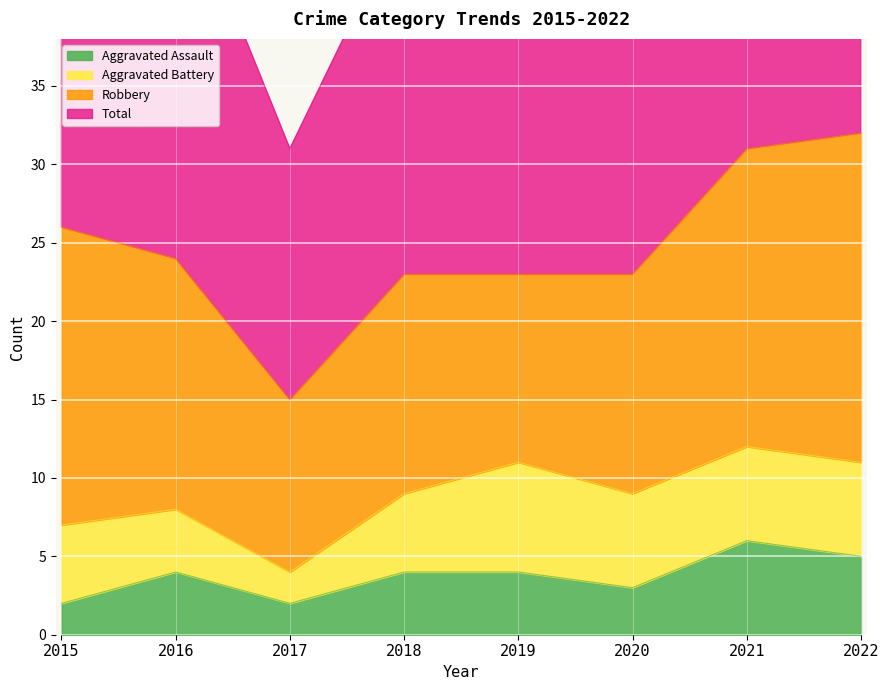

Rank the categories by Total value from lowest to highest.

2017, 2018, 2019, 2020, 2016, 2015, 2021, 2022